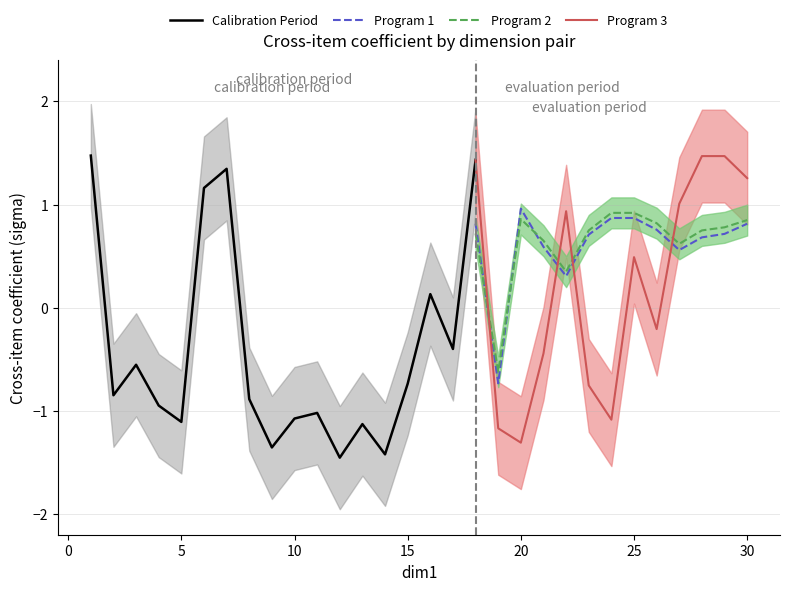

True or false: Program 3 and Program 2 intersect in this chart.

True